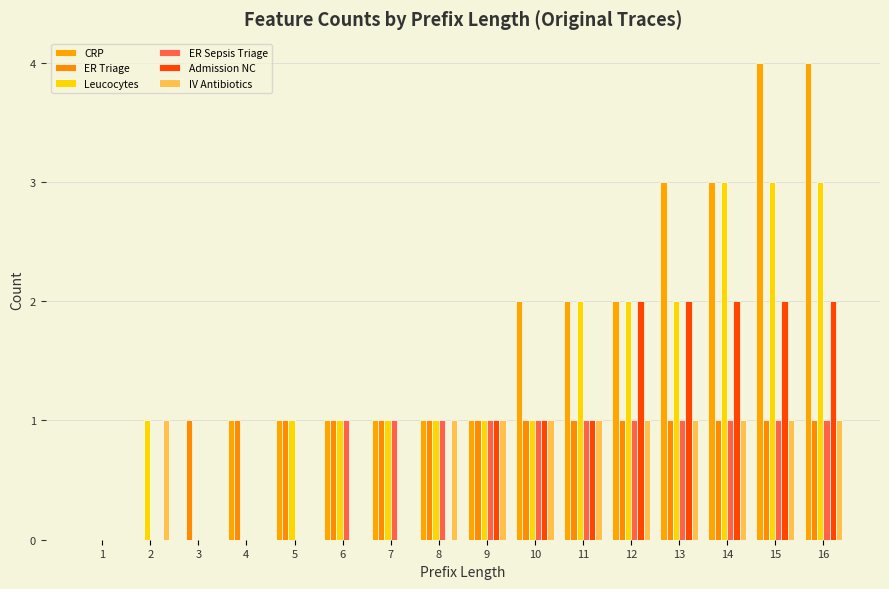

The value of ER Sepsis Triage at 8 is 1. True or false?

True